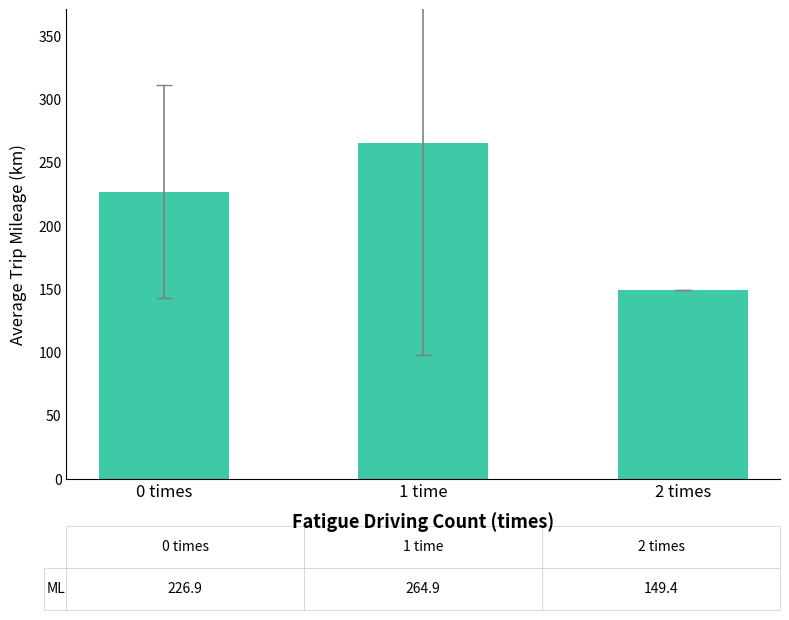

The value at 0 times is 78.9. True or false?

False